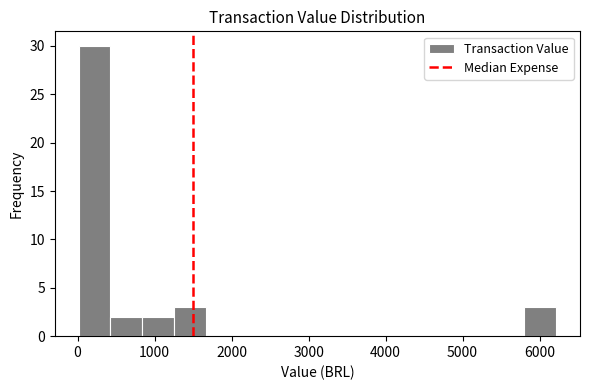

How tall is the bar that spans 400 to 800 on the x-axis? Neither the bar edges nor the heights are printed on the chart, so give them approximately, as read against the axes.

2